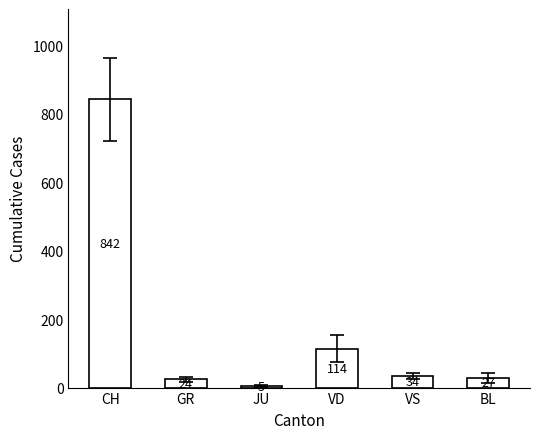

Read the value at CH.

842